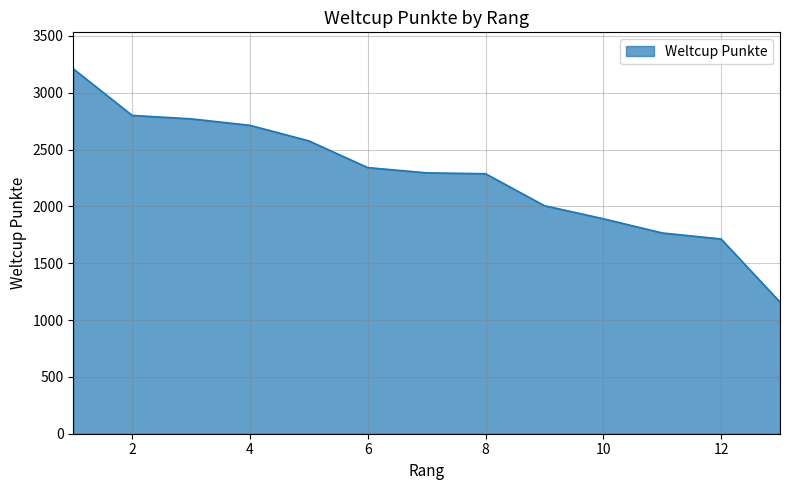

What is the difference between the second highest and second lowest values?

1087